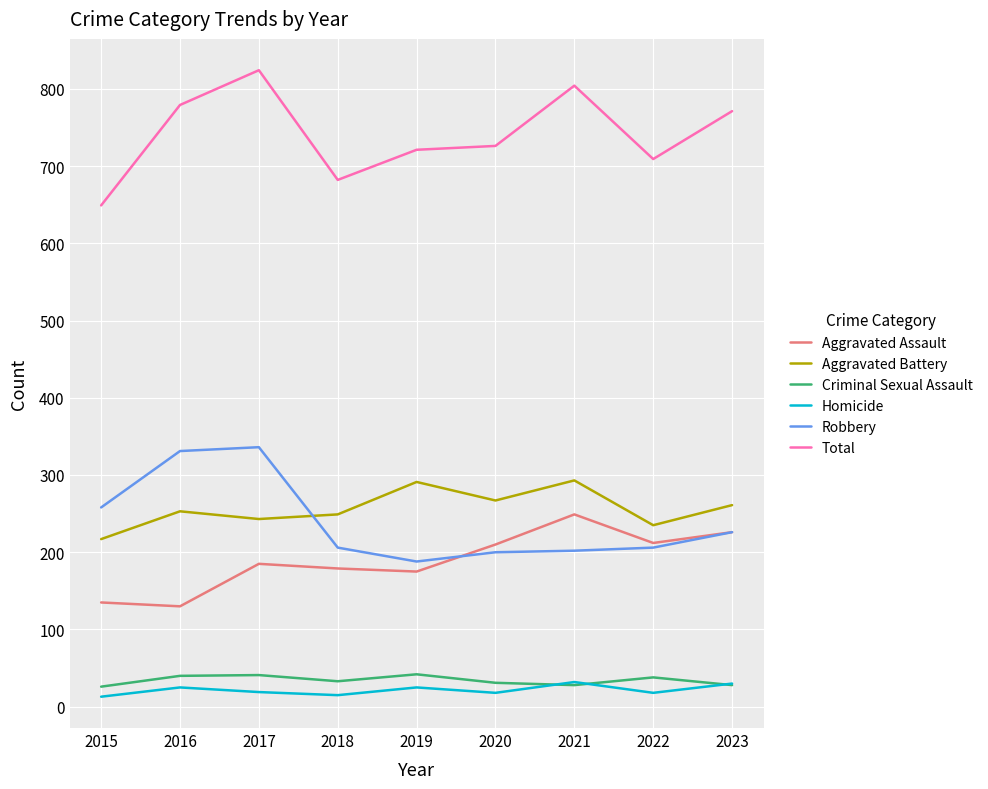

Is this an area chart (filled region under the line)?

No